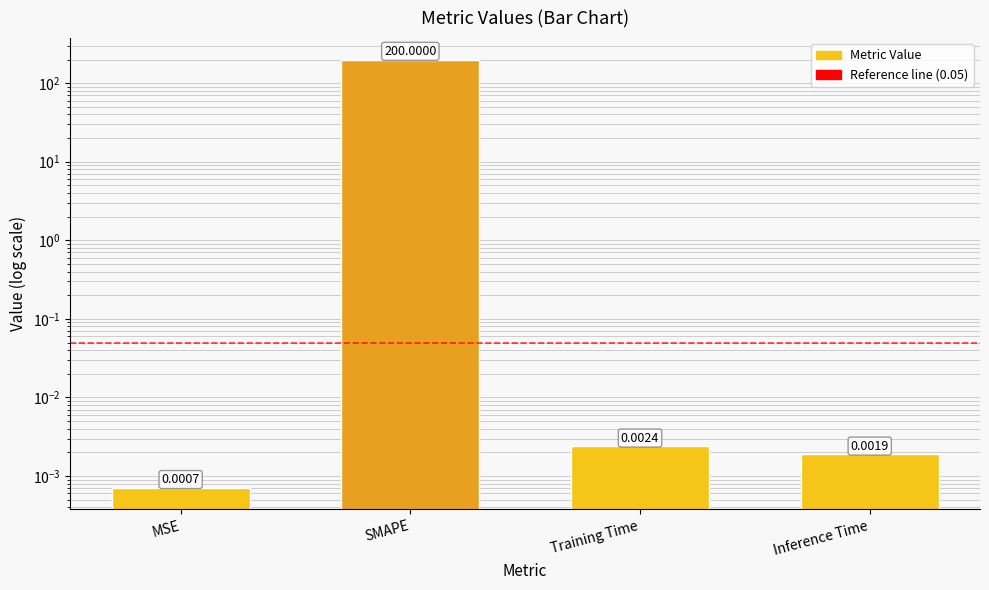

What is the difference between the values at SMAPE and Training Time?

200.0